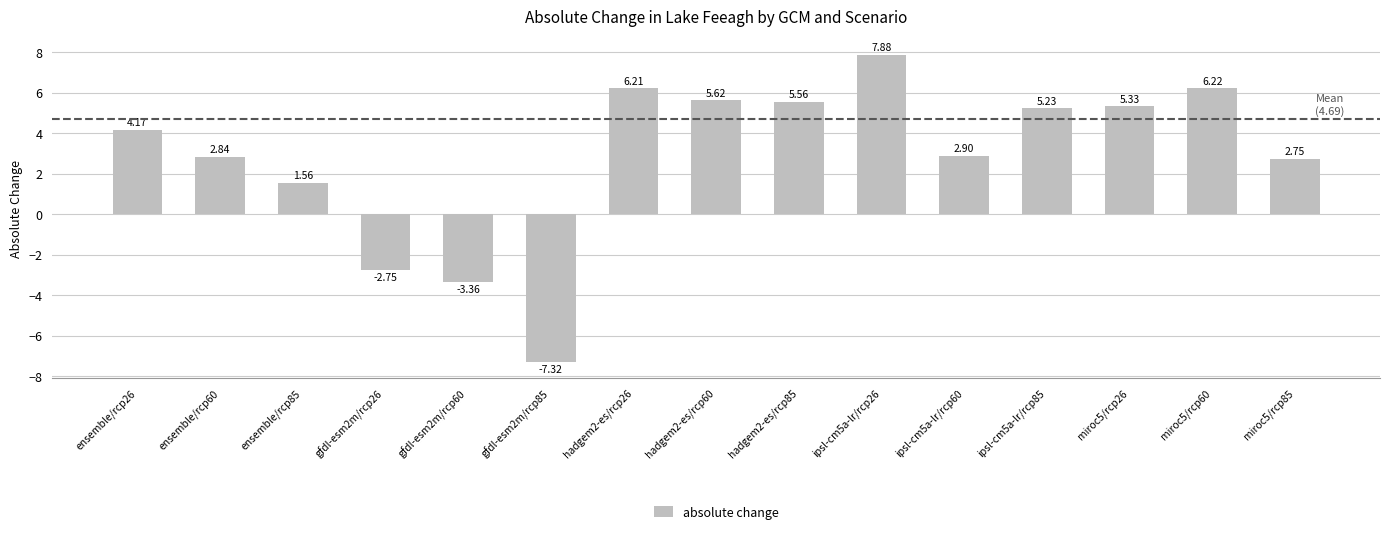

What is the maximum value shown in the chart?

7.9